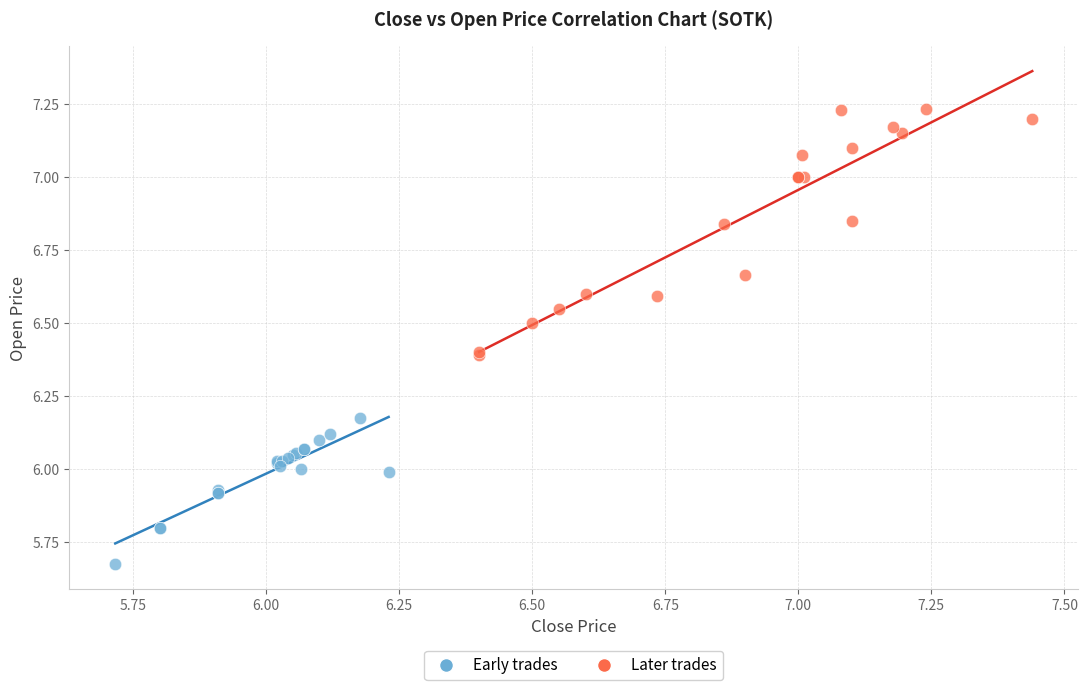

What are all the series names shown in the legend?

Early trades, Later trades